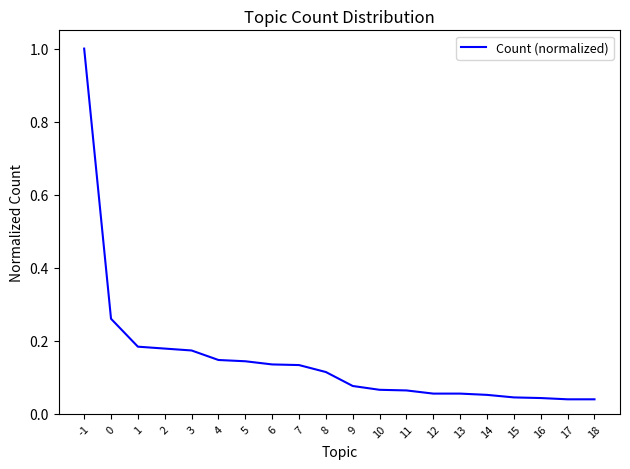

Is it true that the value at 11 is 0.0?

False